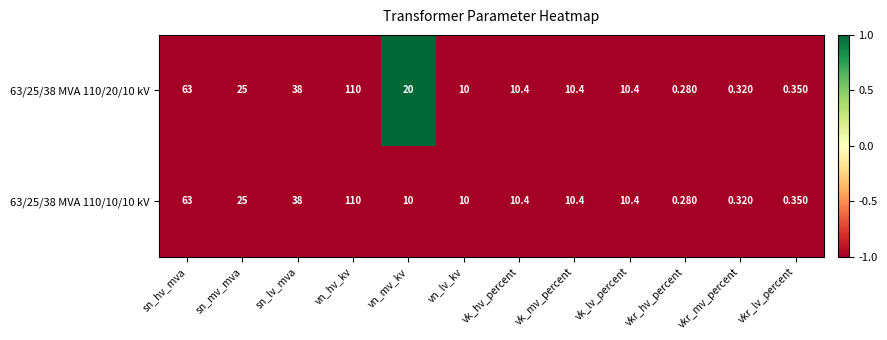

Where is 63/25/38 MVA 110/10/10 kV nearest to the value 55?

sn_hv_mva